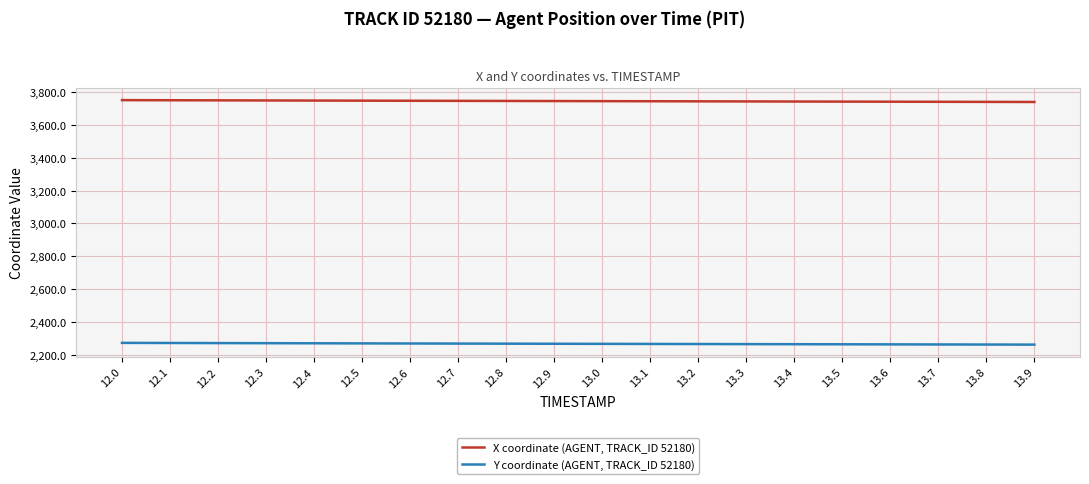

The value of Y coordinate (AGENT, TRACK_ID 52180) at 13.8 is 2262.3. True or false?

True